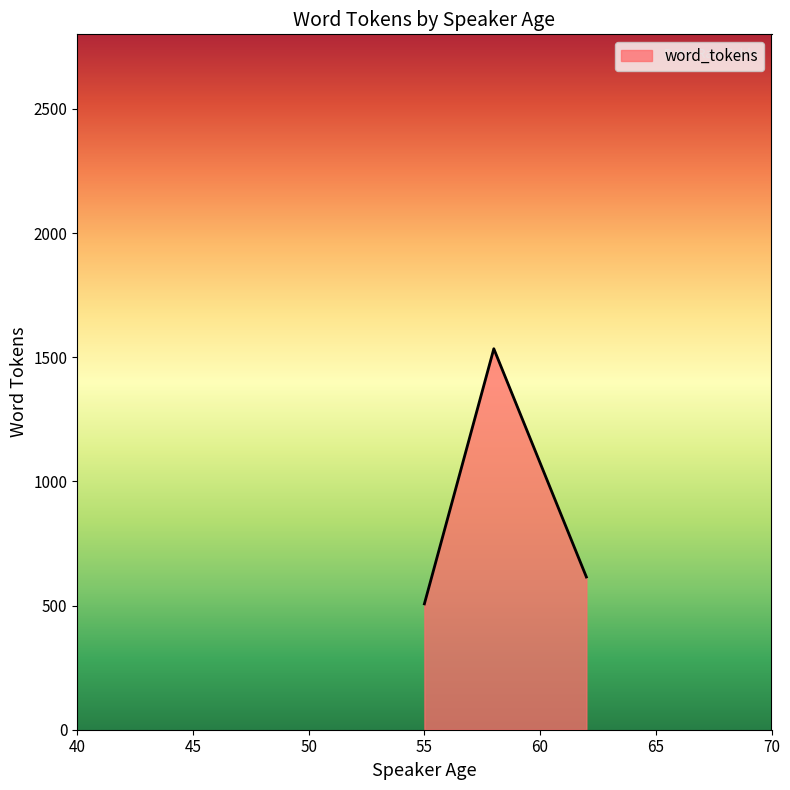

What is the greatest value displayed?

1534.0